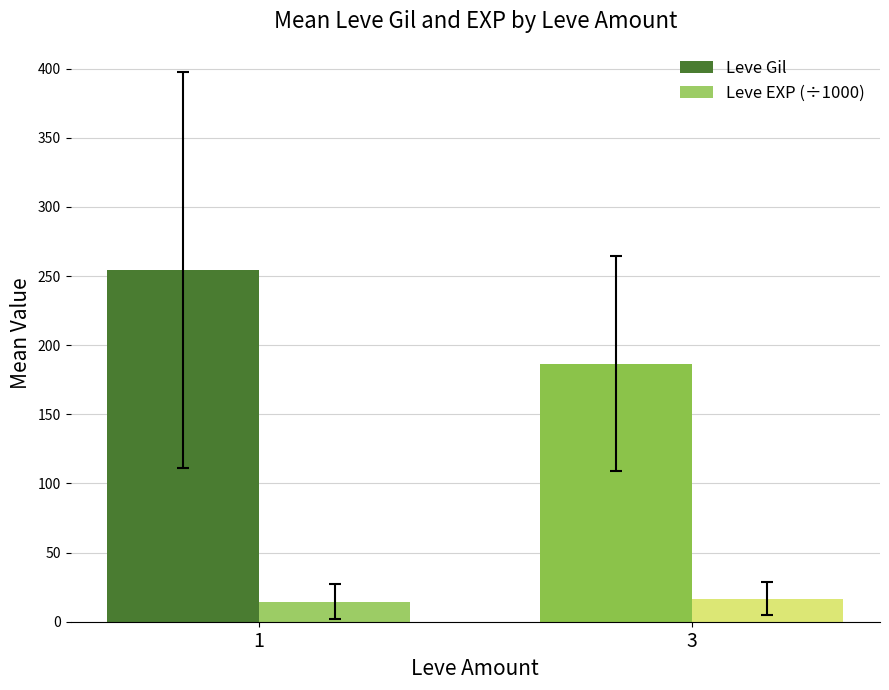

What is the value of the Leve Gil bar at the 1st from the left?

254.5